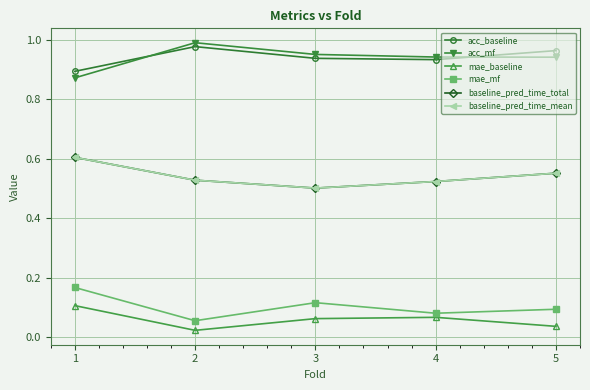

True or false: baseline_pred_time_total has a value of 0.2 at 2.

False